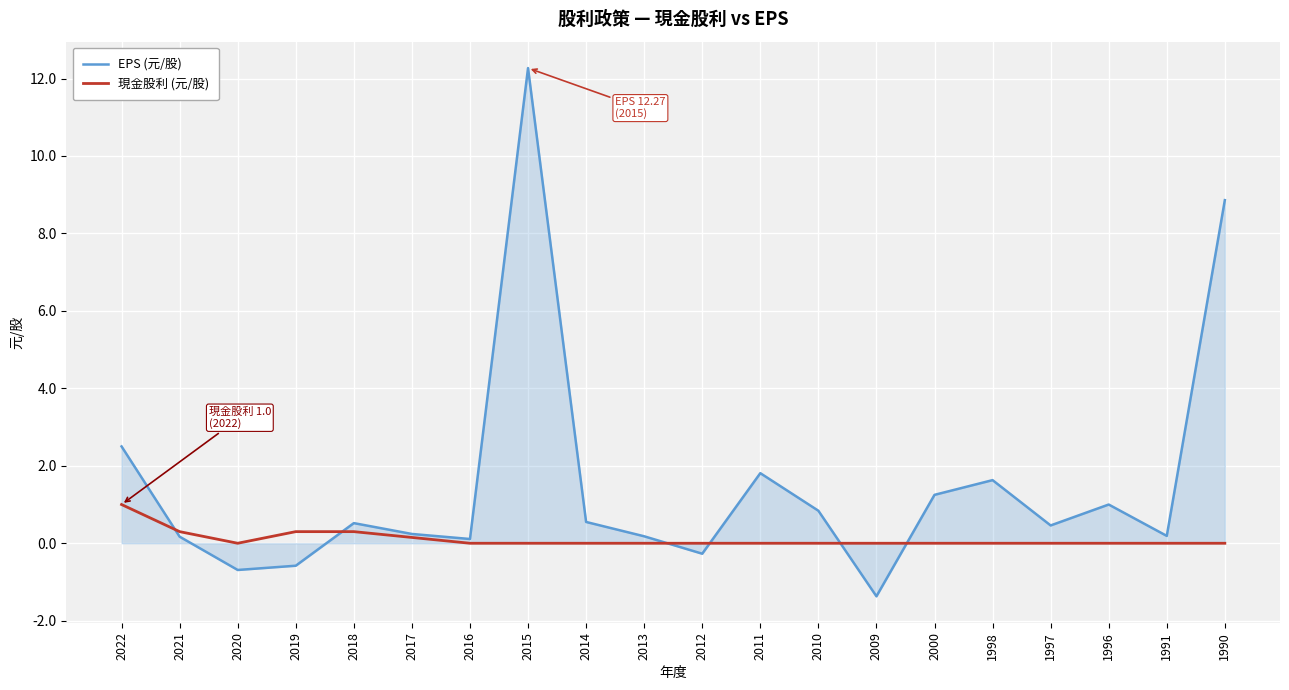

Between 2017 and 1990, which series saw the biggest shift?

EPS (元/股)